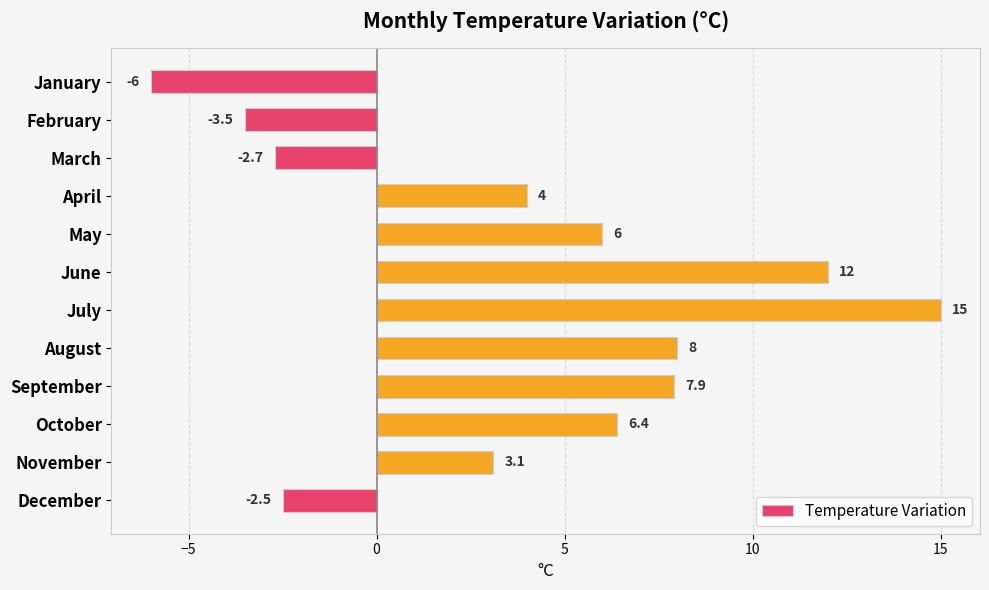

What is the value of the 6th bar from the top?

12.0